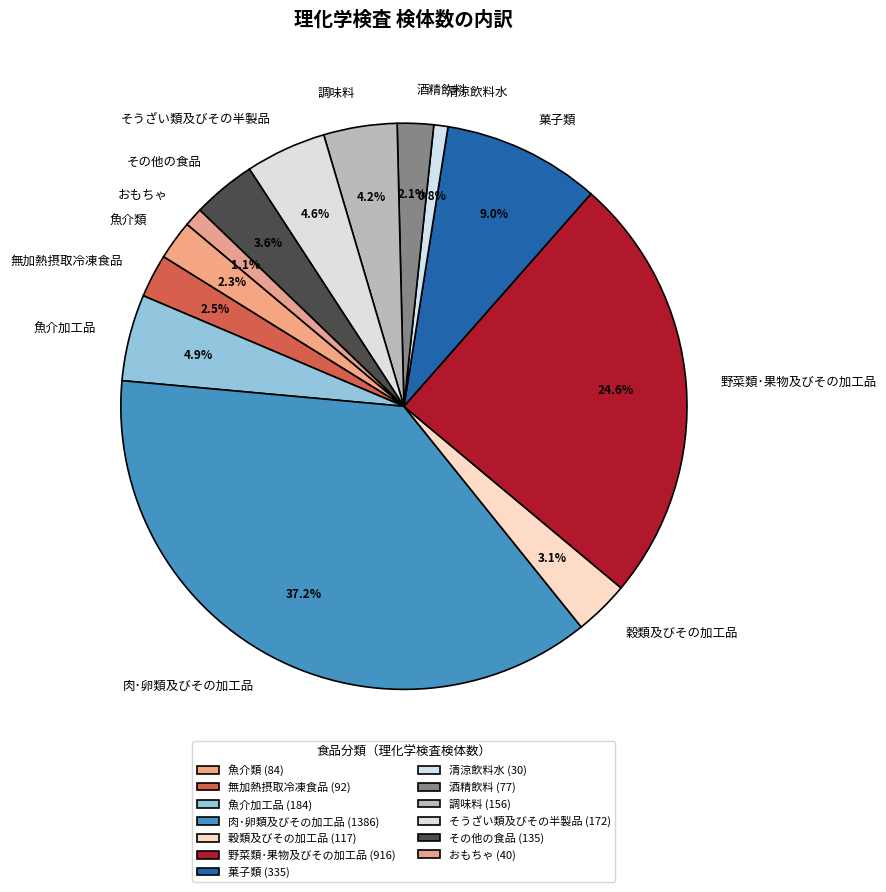

Which has a higher value, 無加熱摂取冷凍食品 or おもちゃ?

無加熱摂取冷凍食品